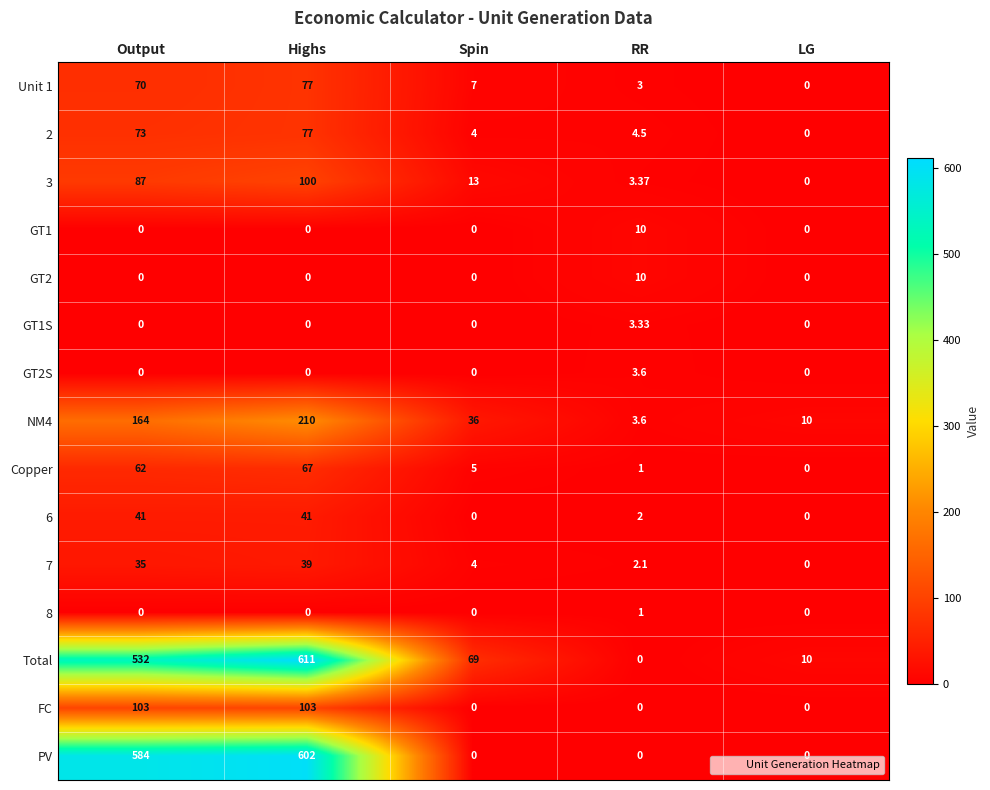

Which series has the largest total across all categories?

Total